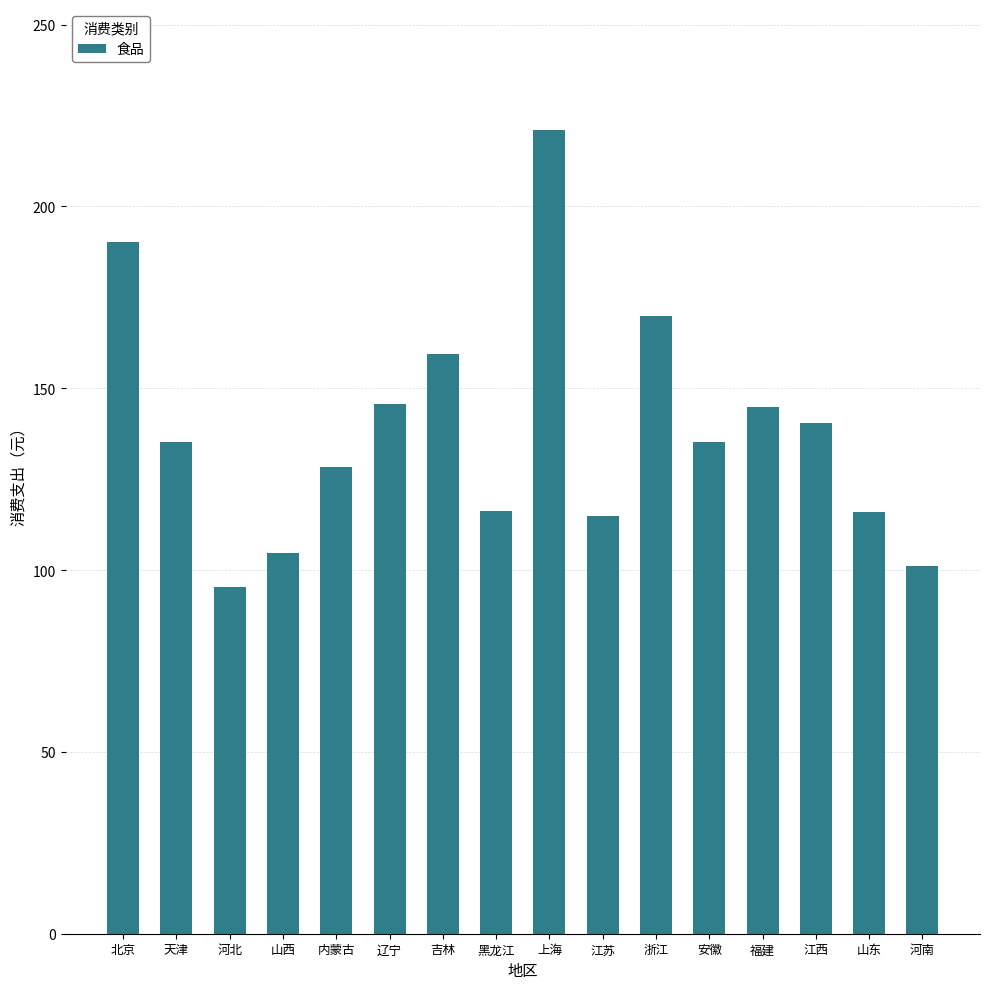

What is the difference between the maximum and minimum values?

125.9